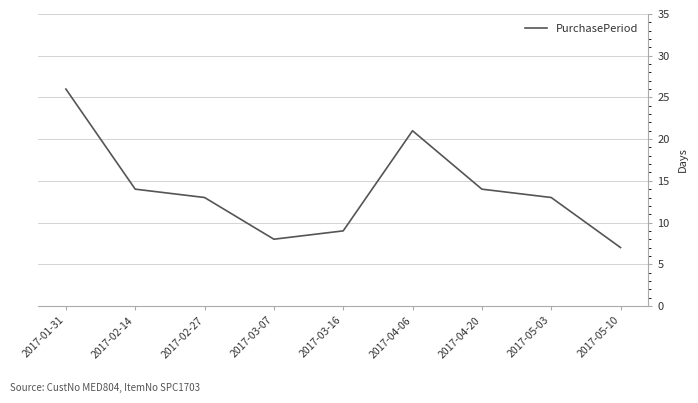

Where does the data first go above 13?

2017-01-31